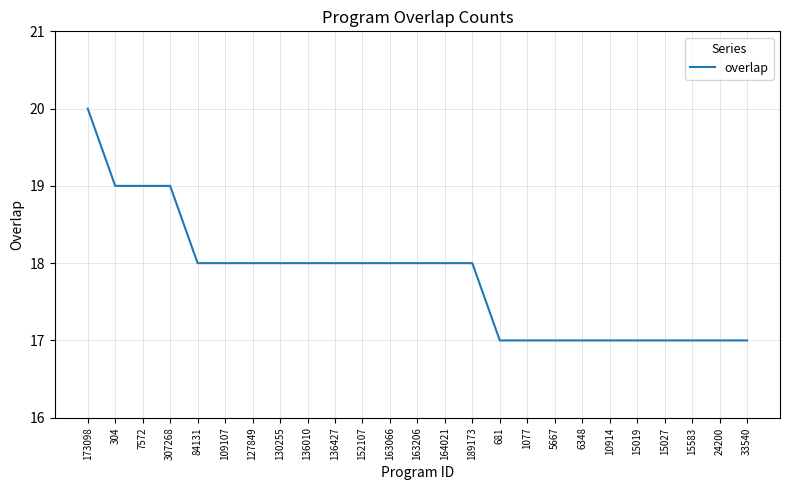

What is the difference between the maximum and minimum values?

3